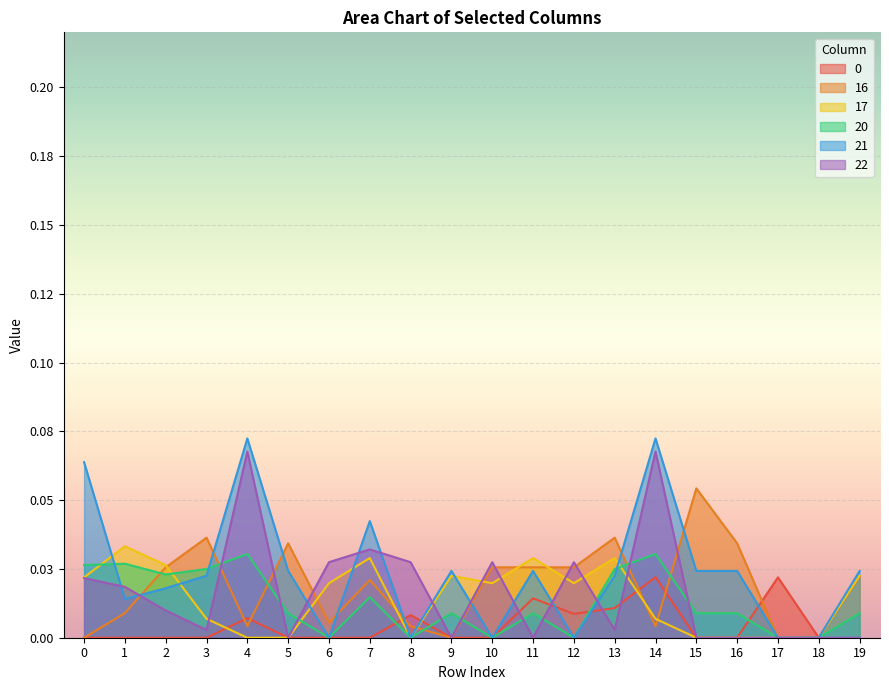

At which category does 22 reach its first local peak?

4